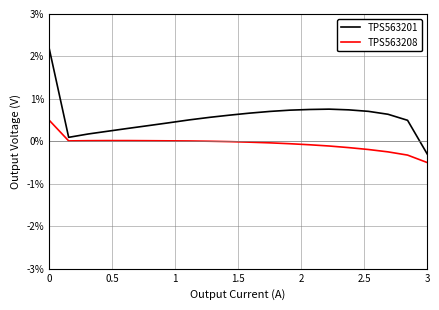

Rank the series by their average value, from lowest to highest.

TPS563208, TPS563201